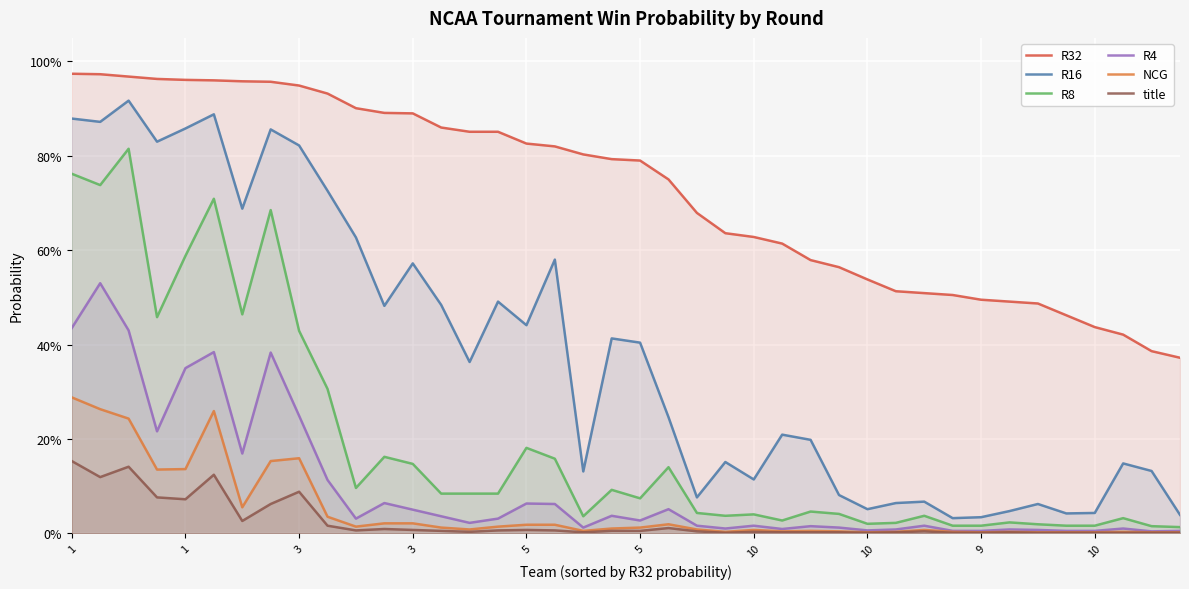

Is the value of R8 at 10 greater than the value of R32 at 3?

No